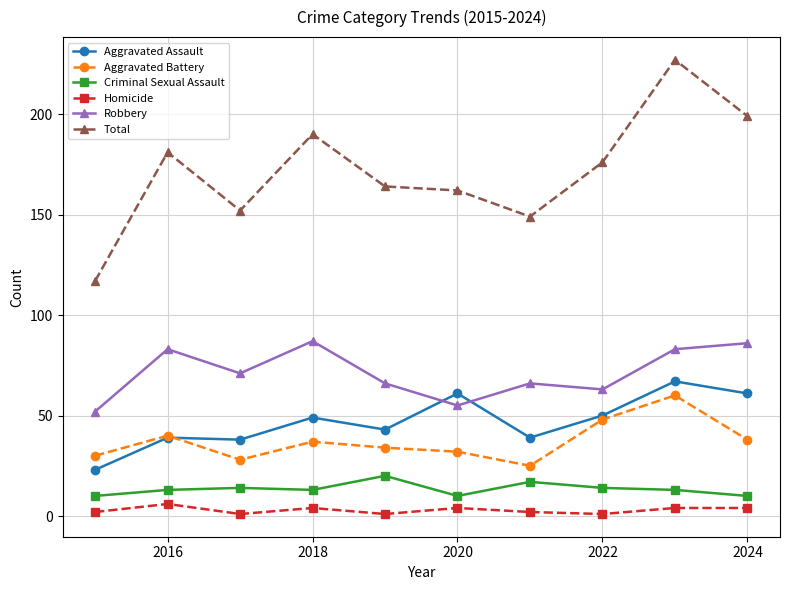

True or false: Total and Criminal Sexual Assault cross at least once.

False